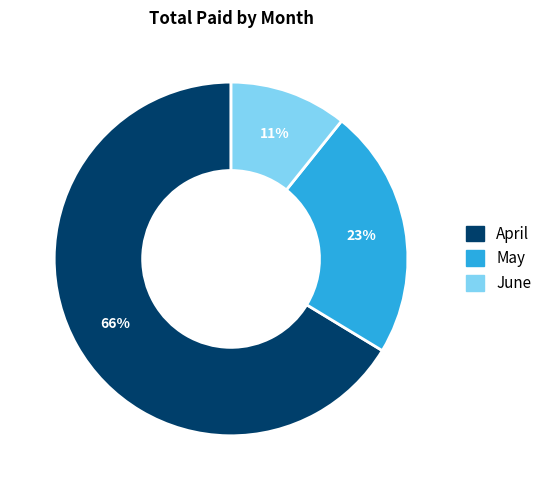

To the nearest percent, what is the difference between the May and April slice percentages?

43%